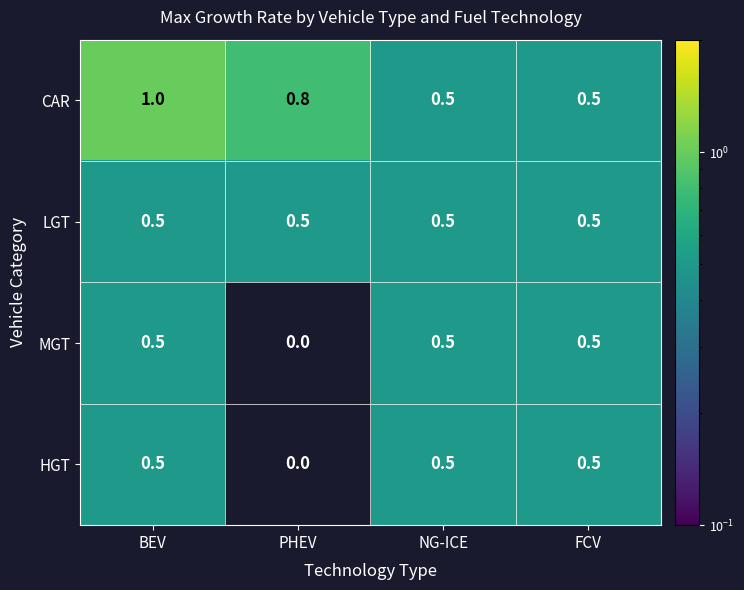

What is the total value across all series at BEV?

2.5